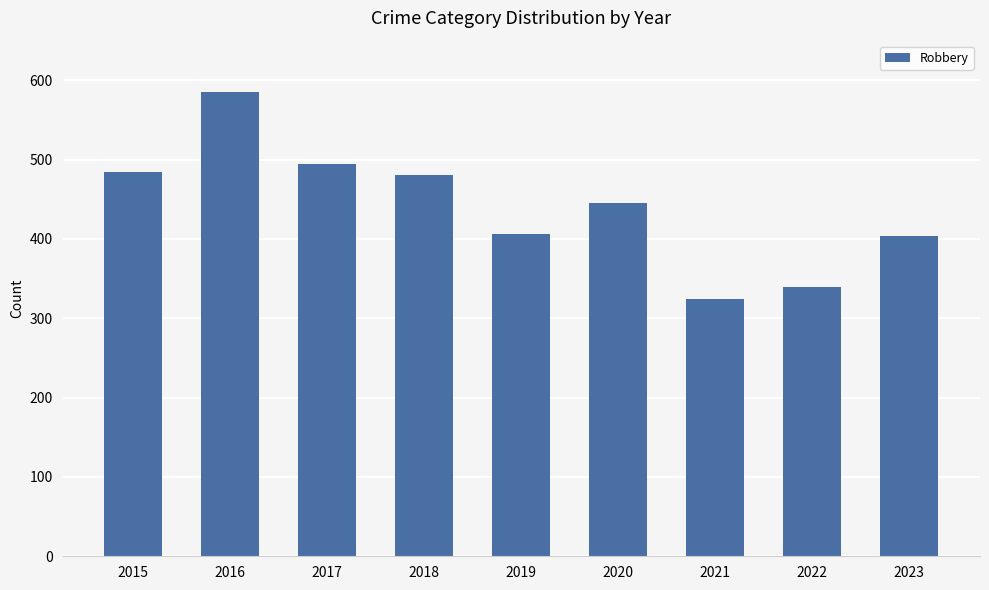

At which label is the value closest to 454?

2020